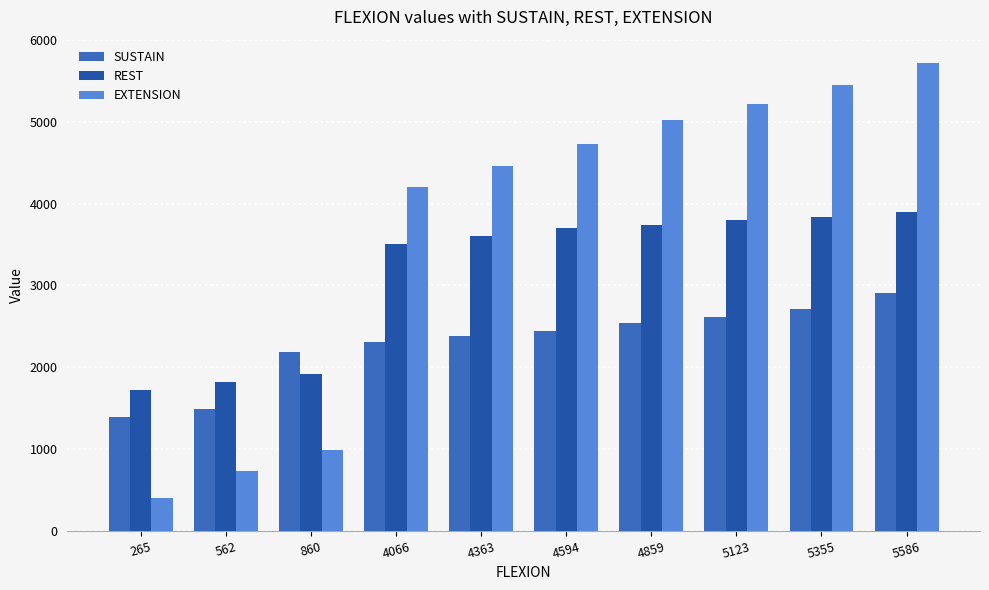

What is the sum of the EXTENSION values at 5123 and 860?

6214